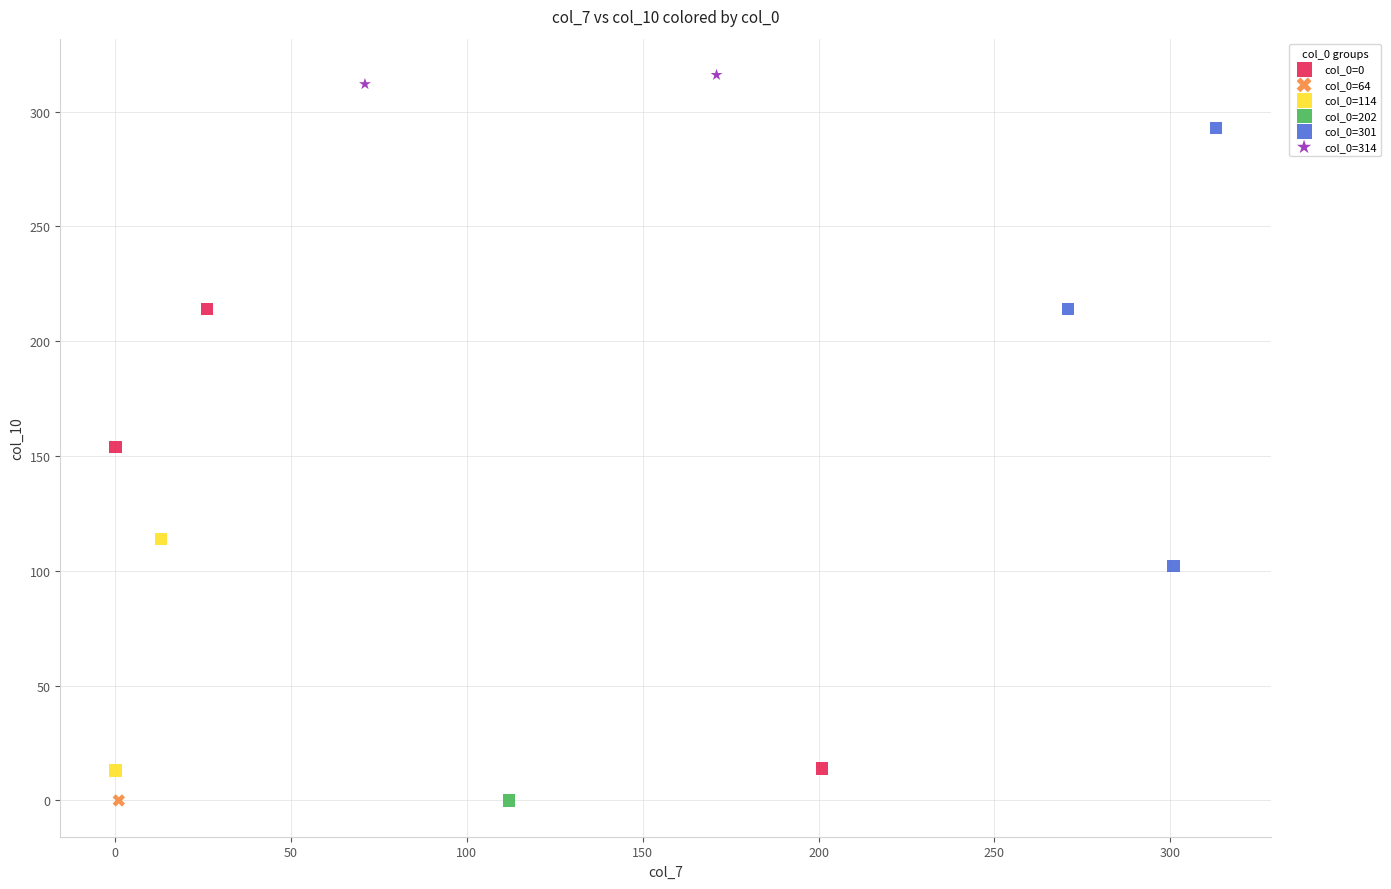

Which series contains the highest Y value?

col_0=314